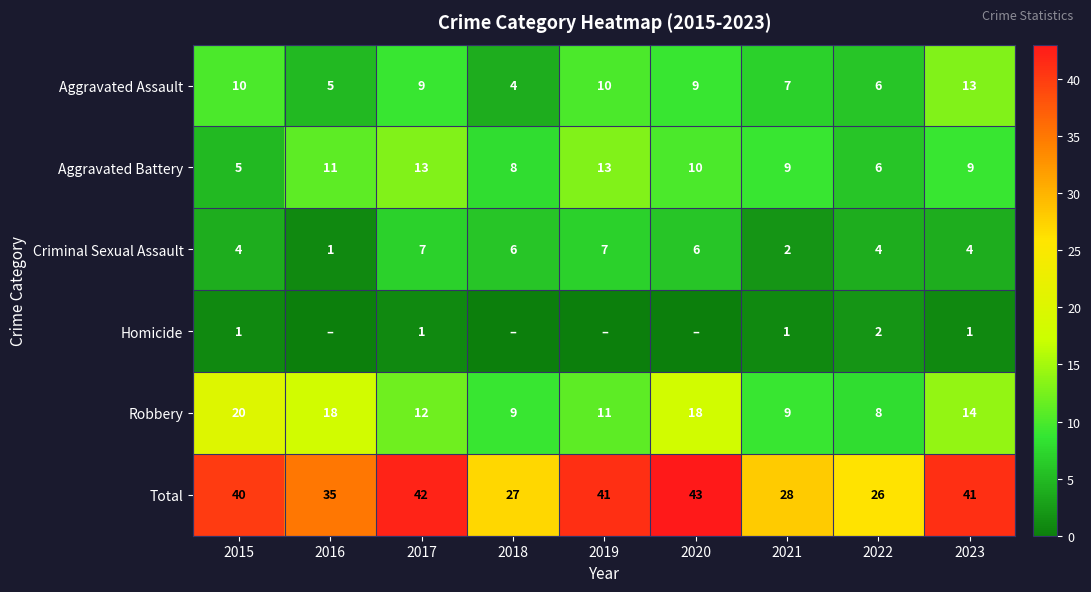

What is the difference between the maximum and second lowest values in the Robbery series?

11